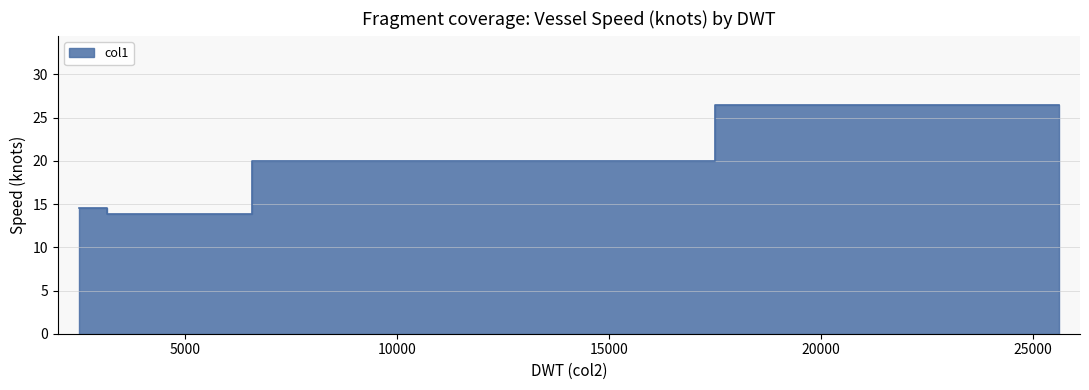

Rank the categories by value from lowest to highest.

3793, 2503, 9367, 25609